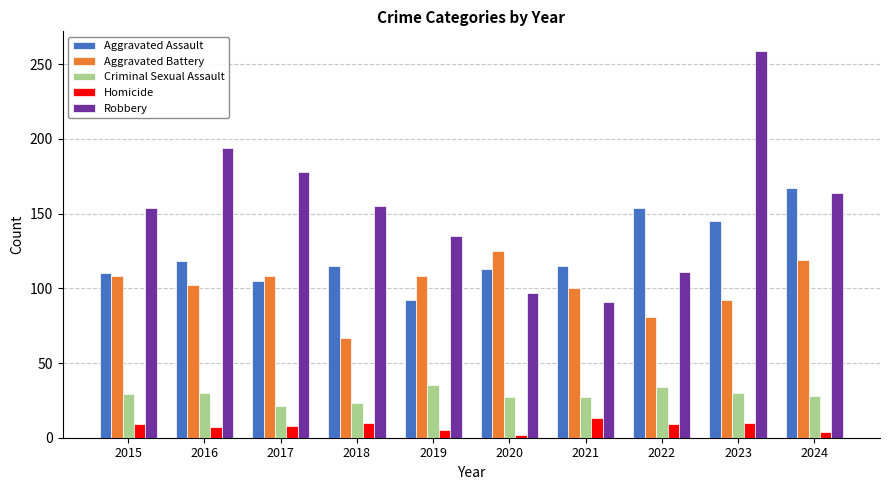

Which series has the largest range (max minus min)?

Robbery